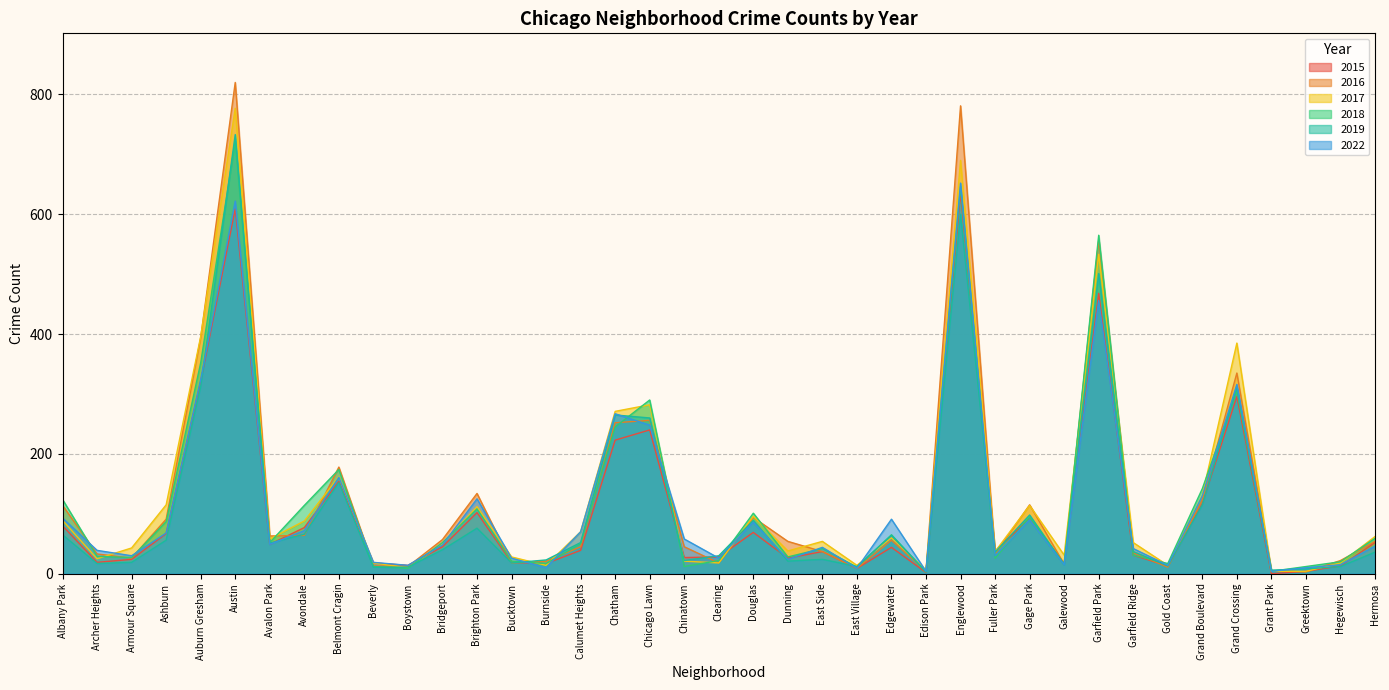

Is it true that 2017 equals 114 at Gage Park?

True